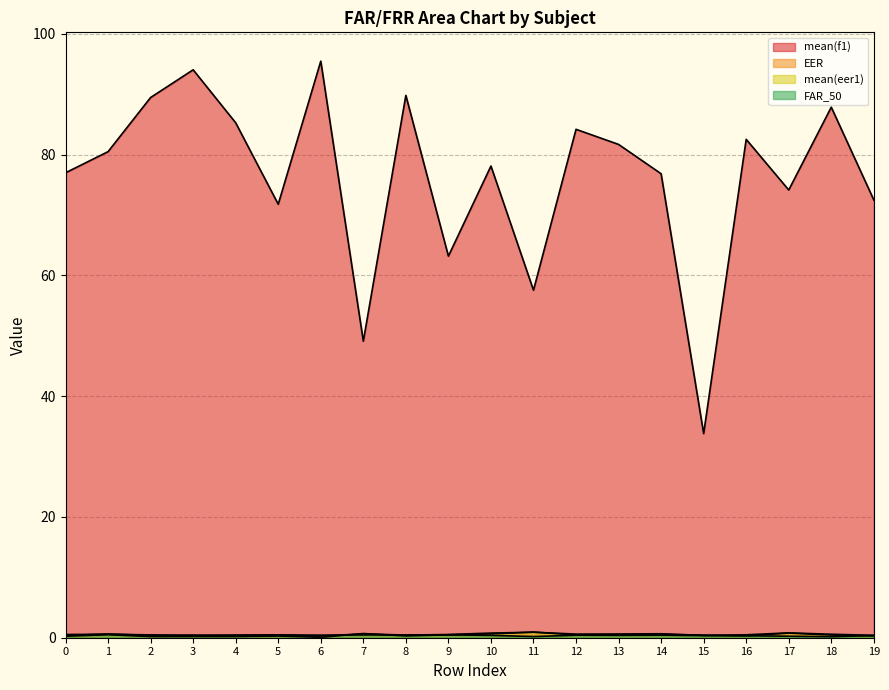

How many lines are shown in the chart?

4